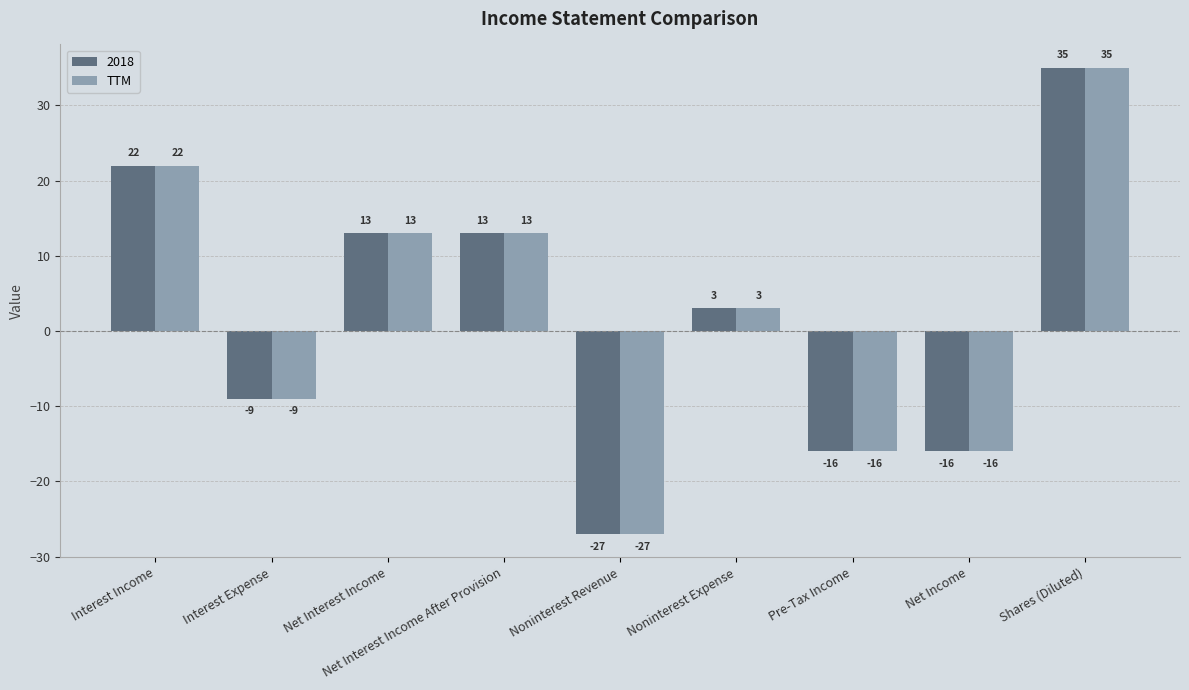

Read the 2018 value at Interest Expense.

-9